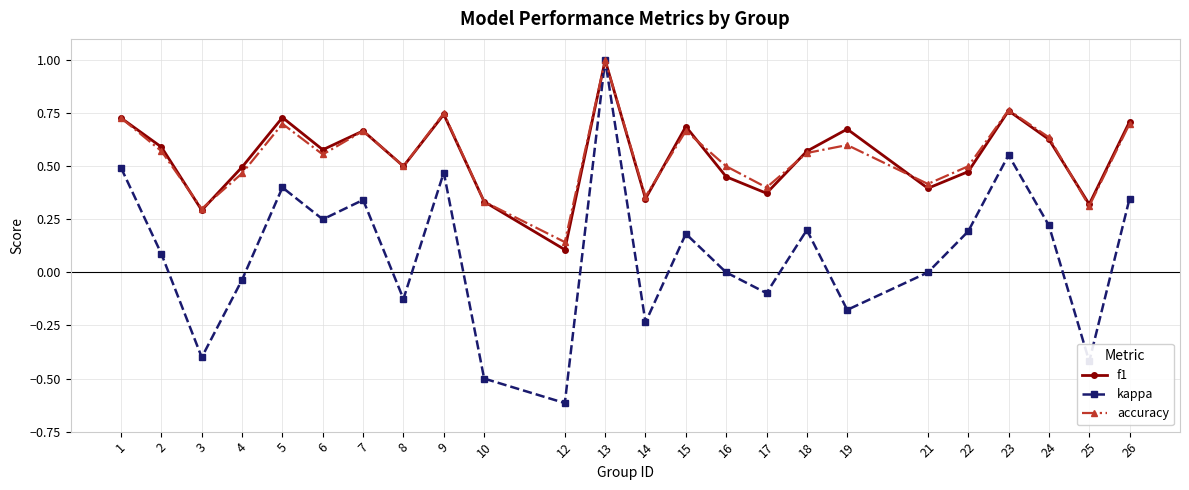

The kappa series shows 0.0 at 18. True or false?

False